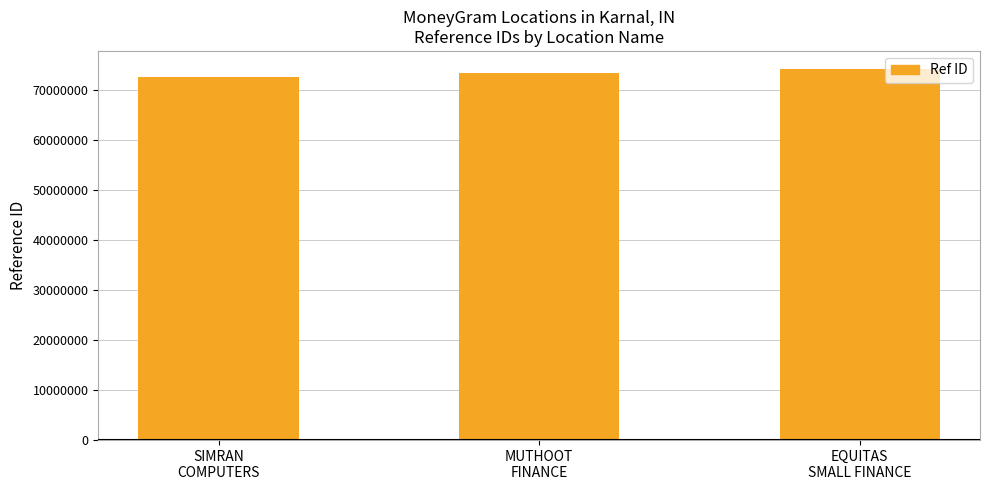

List the labels in order of value, largest first.

EQUITAS
SMALL FINANCE, MUTHOOT
FINANCE, SIMRAN
COMPUTERS